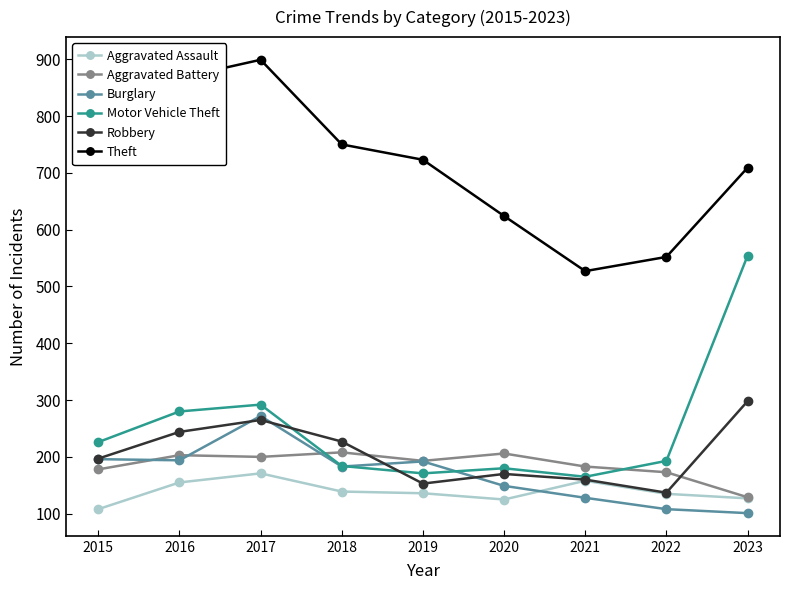

True or false: Motor Vehicle Theft has more than 2 interior local peaks.

False